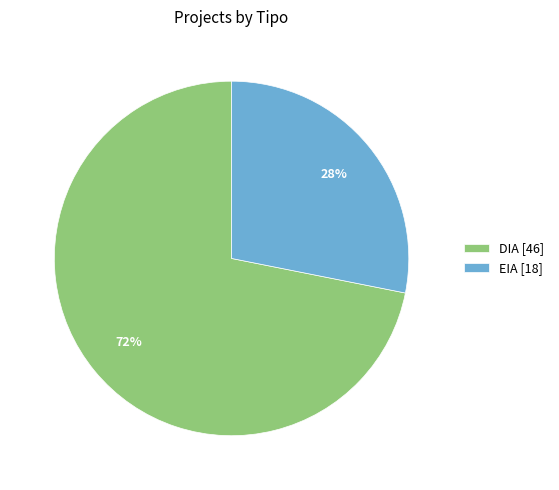

Is there any slice that represents more than half of the pie?

Yes